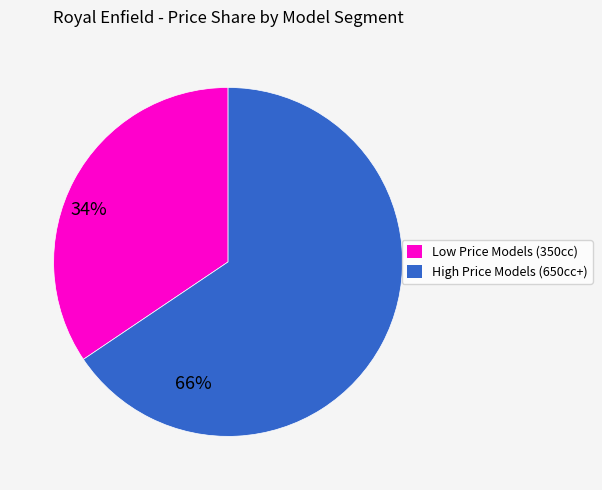

Is there any slice that represents more than half of the pie?

Yes